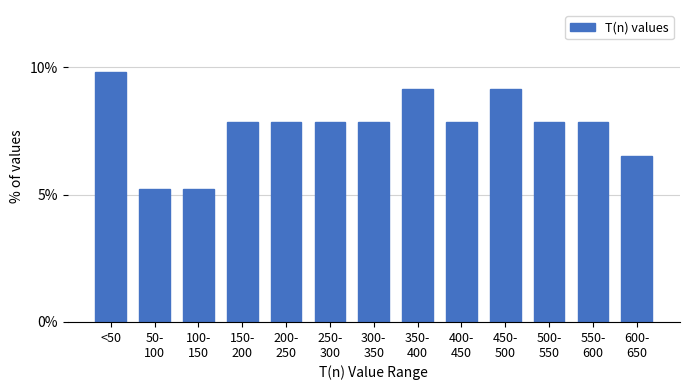

What is the greatest value displayed?

9.8